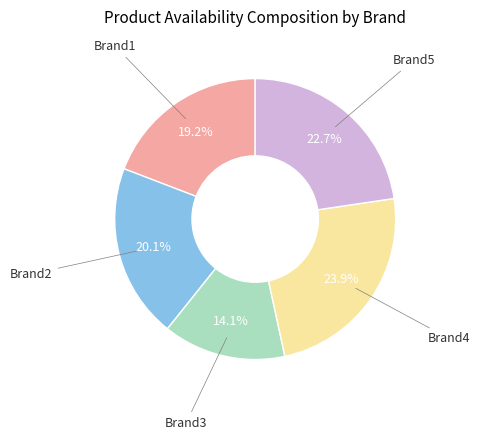

Does any single category account for the majority?

No